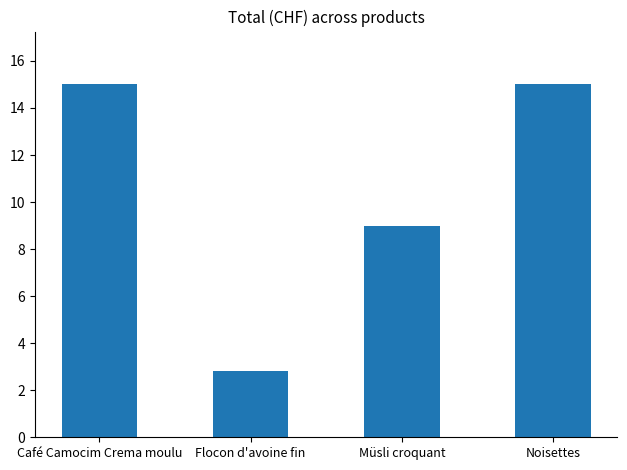

Read the value at Noisettes.

15.0